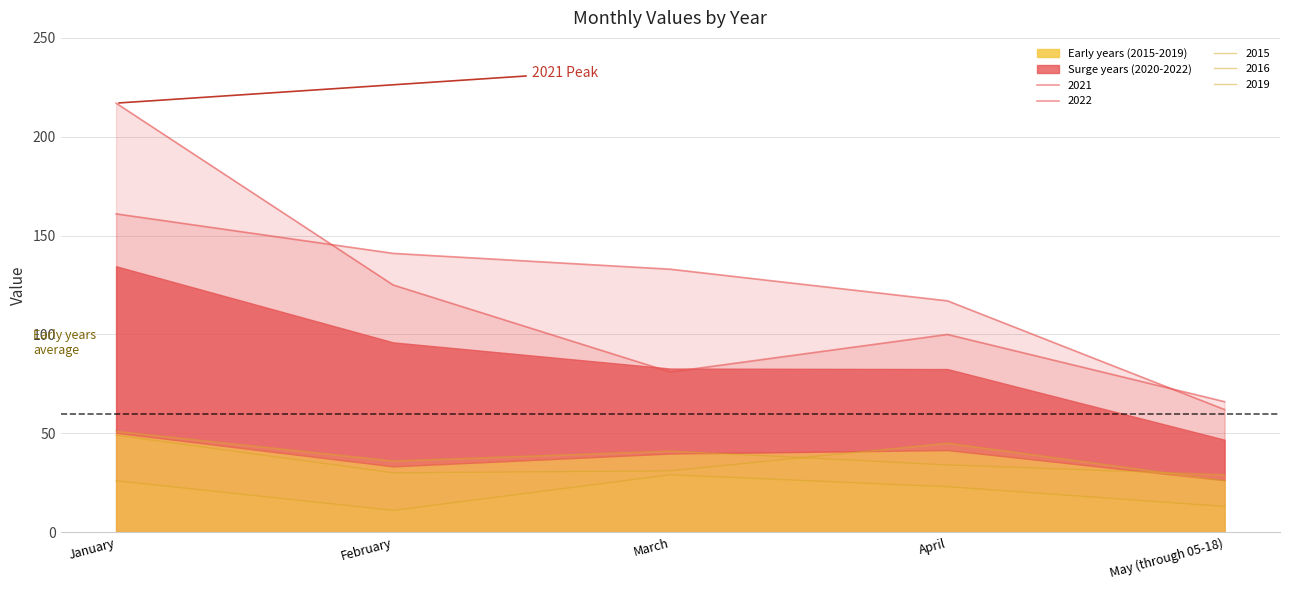

How many distinct data groups are displayed?

5